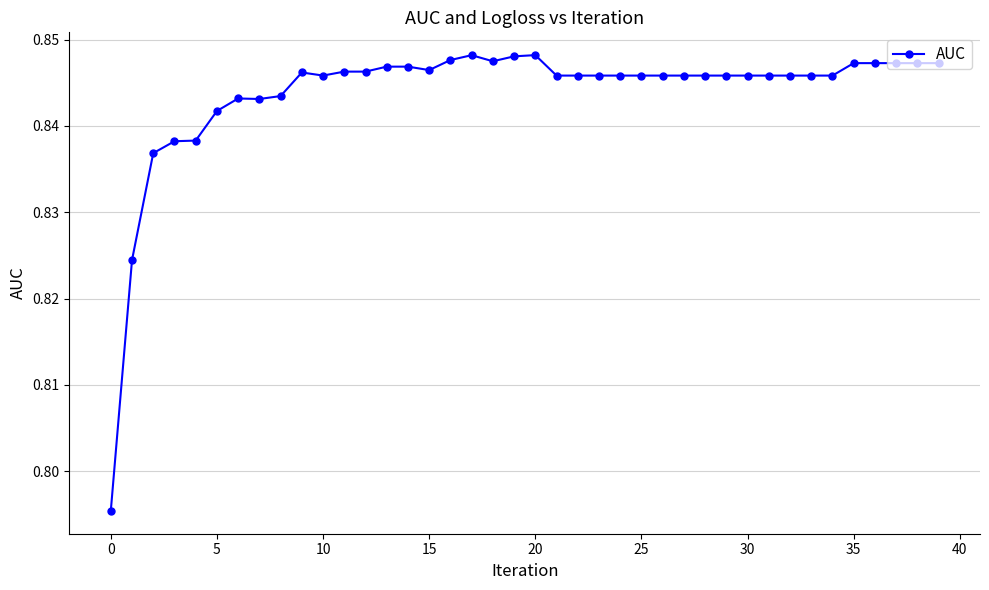

What is the sum of all values?

33.7